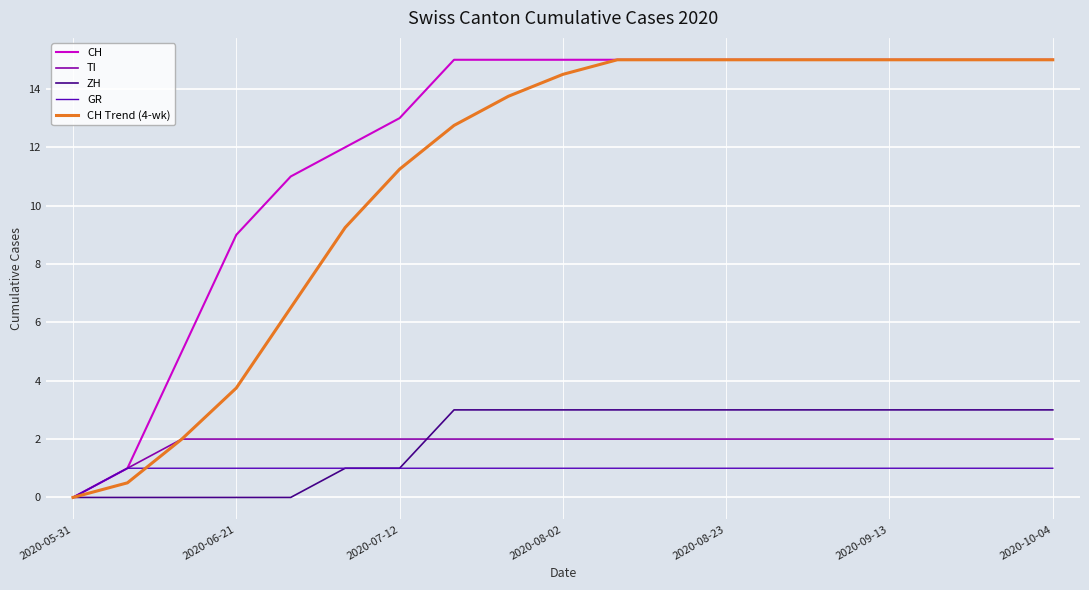

How many categories are shown in the chart?

19